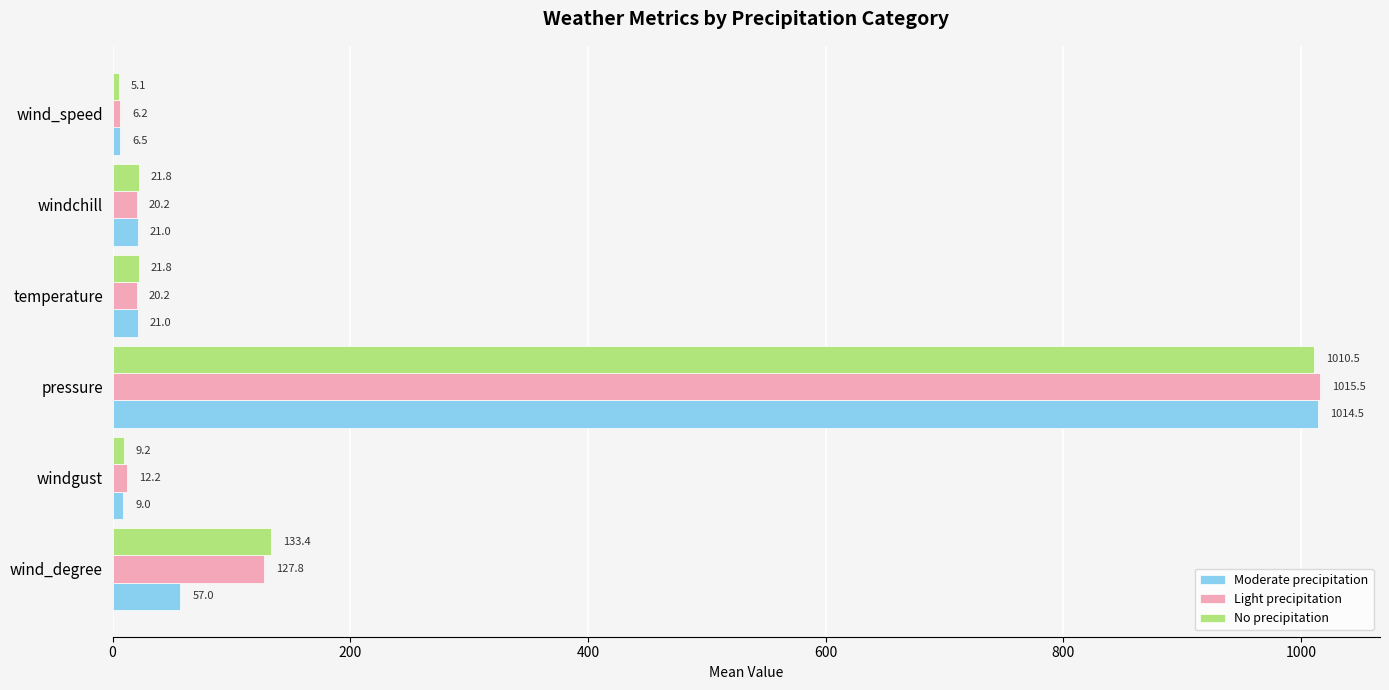

Which series has the largest total across all categories?

Light precipitation